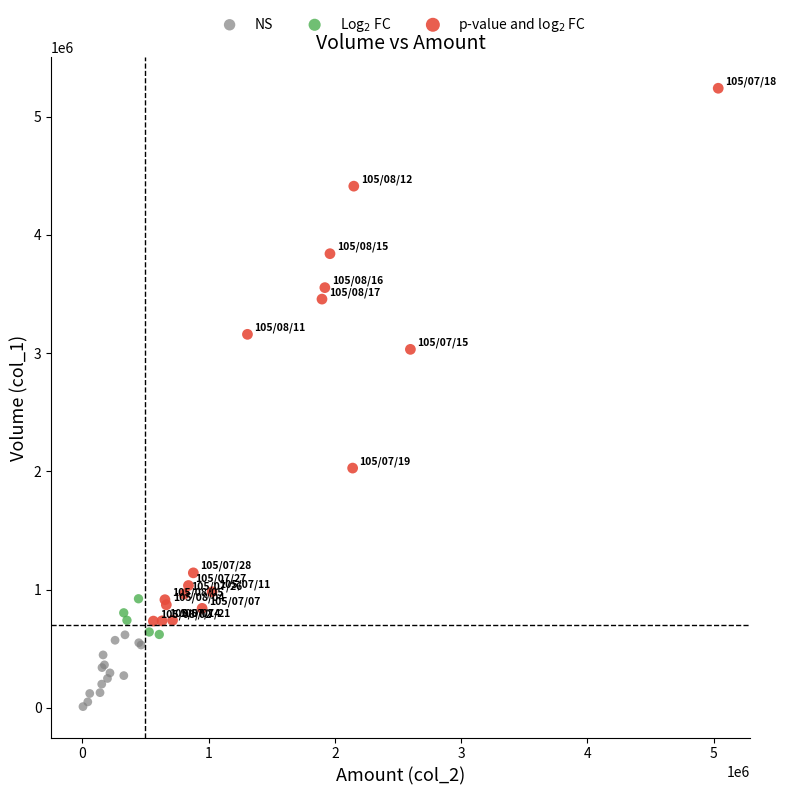

Which series reaches the minimum Y coordinate?

NS